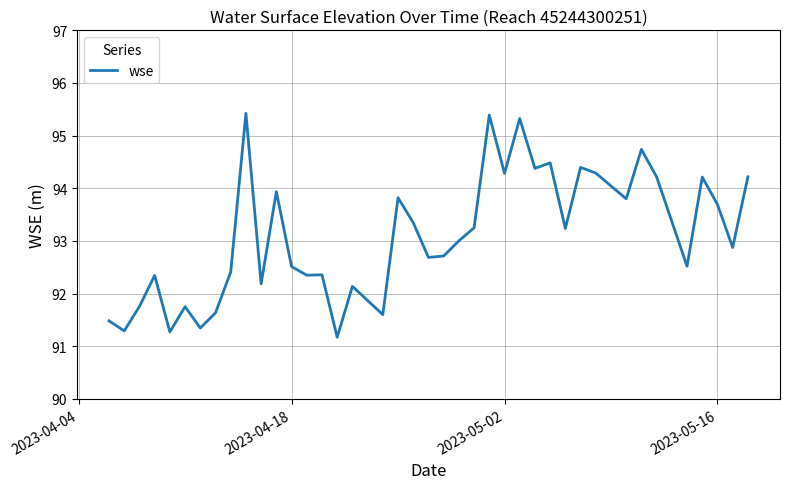

What is the minimum value shown in the chart?

91.2